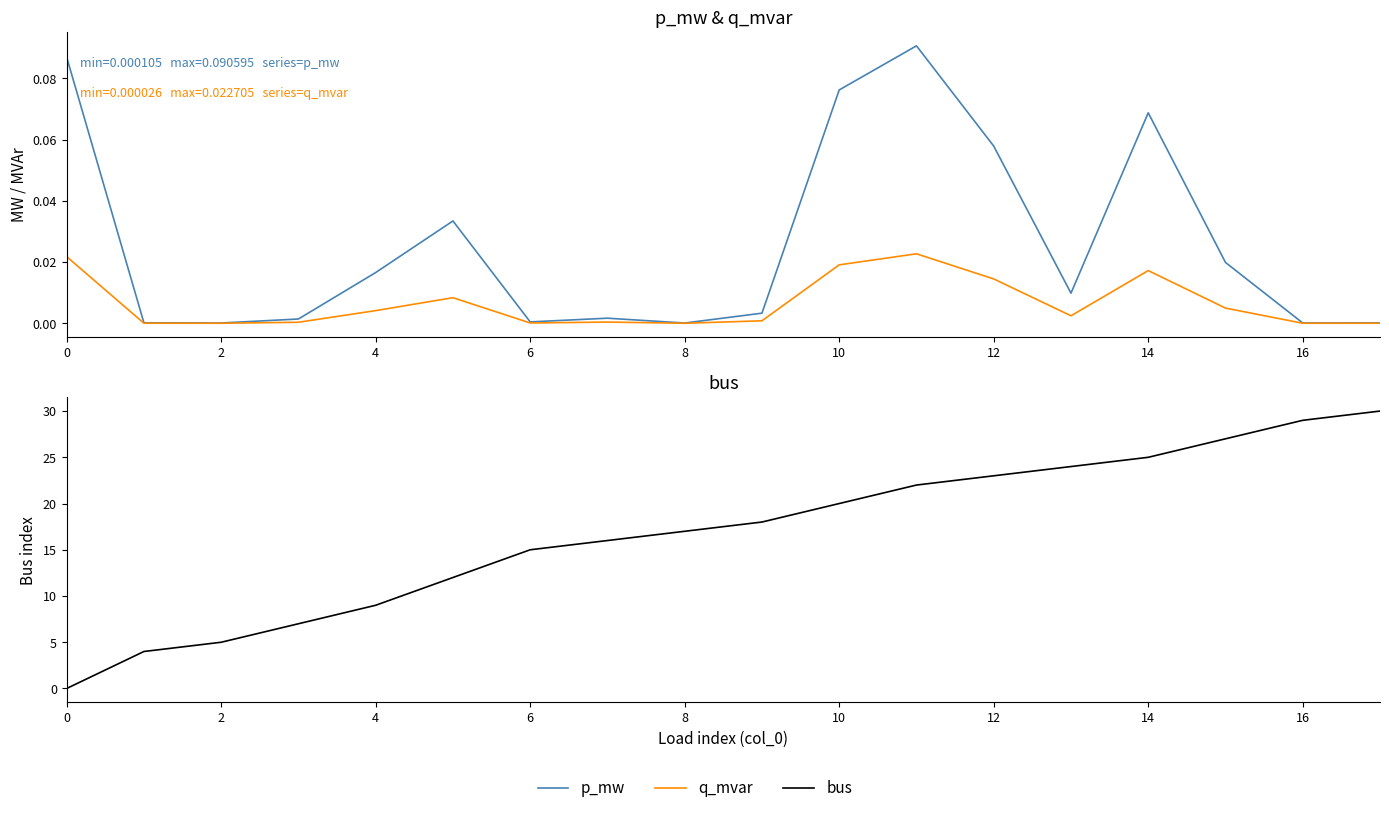

At how many categories does at least one series exceed 0?

18